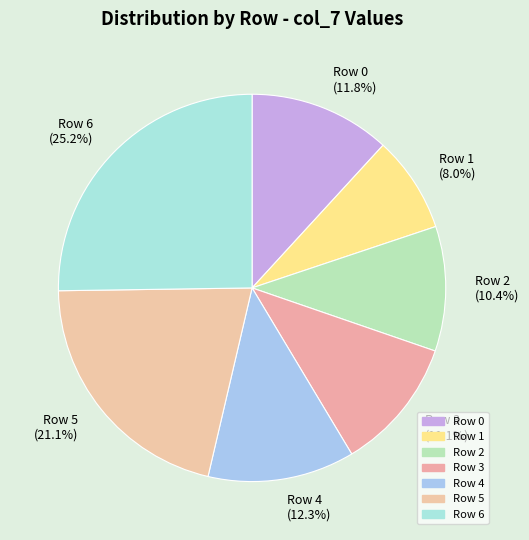

What percentage do Row 0 and Row 3 together represent?

22.9%